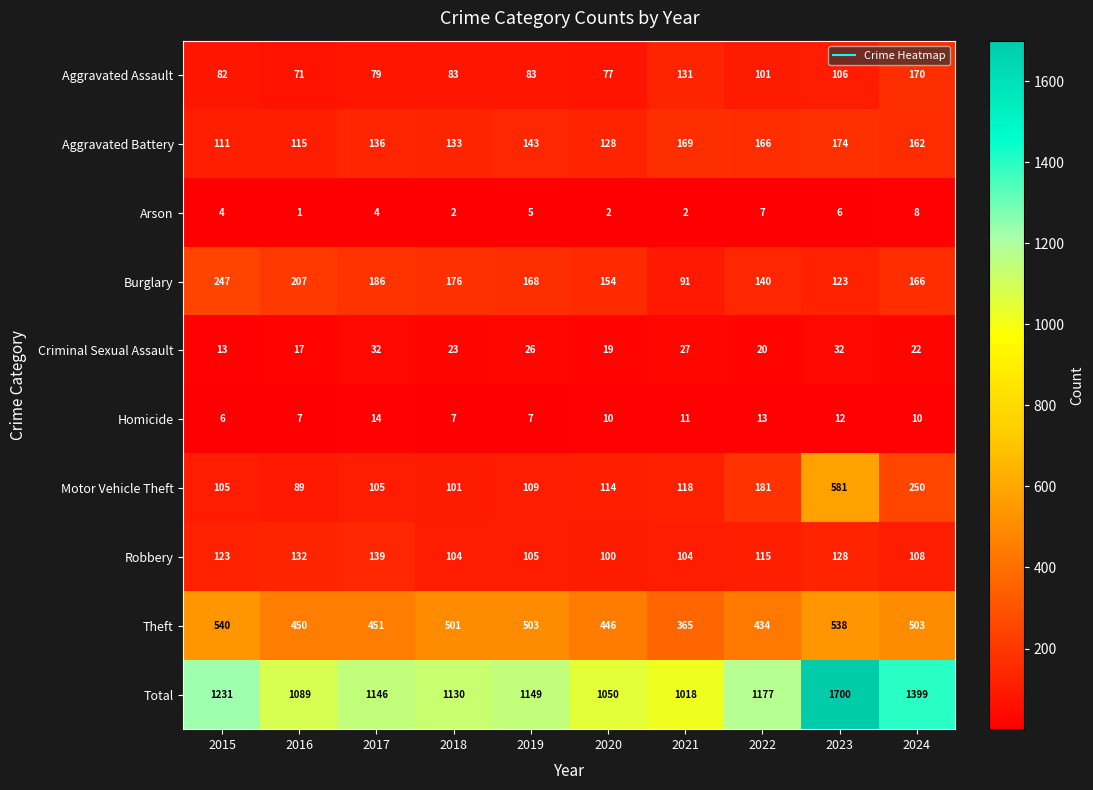

At which label is Aggravated Battery closest to 142?

2019